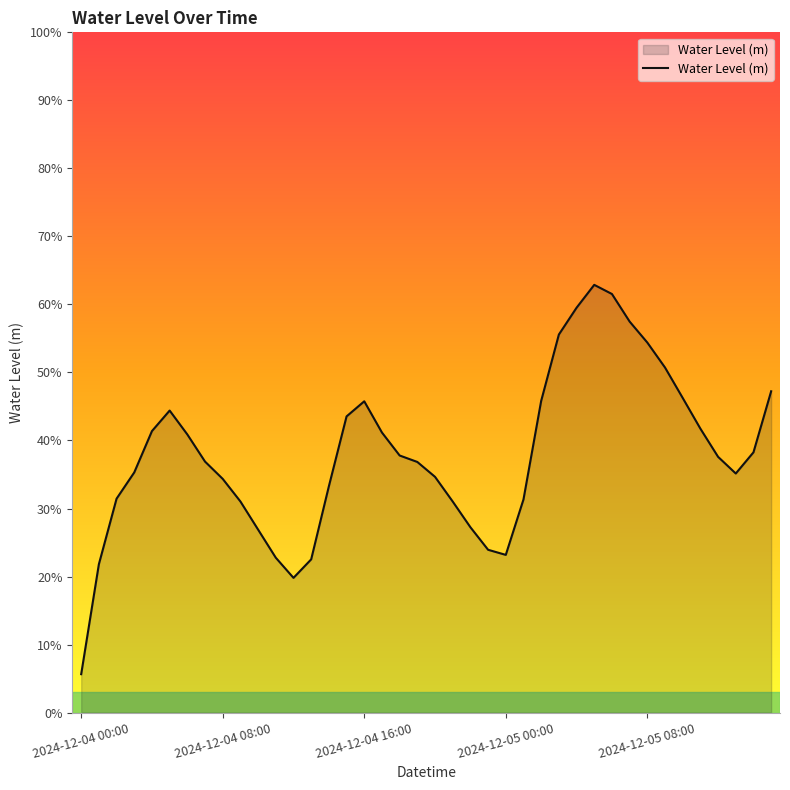

How many interior local valleys (lower than both neighbors) does the data have?

3